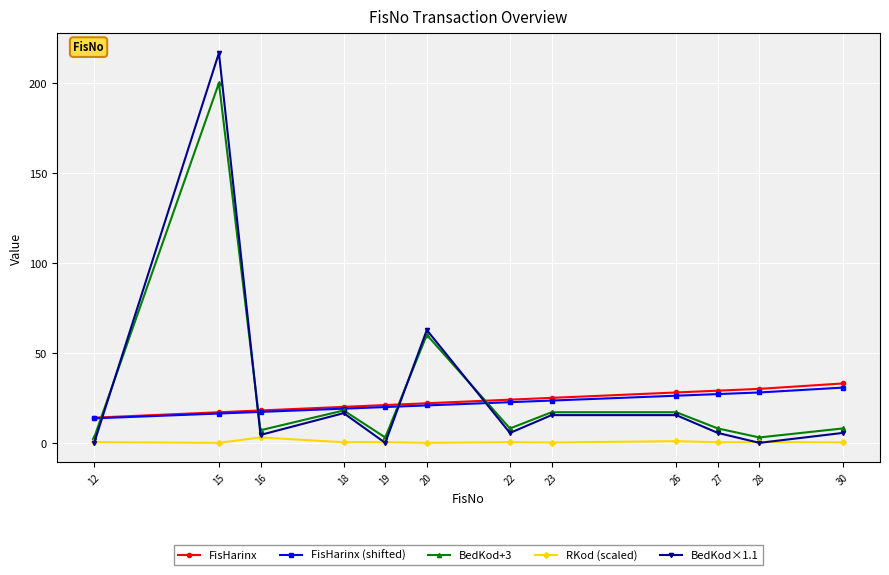

Which label corresponds to the largest value in the chart?

15